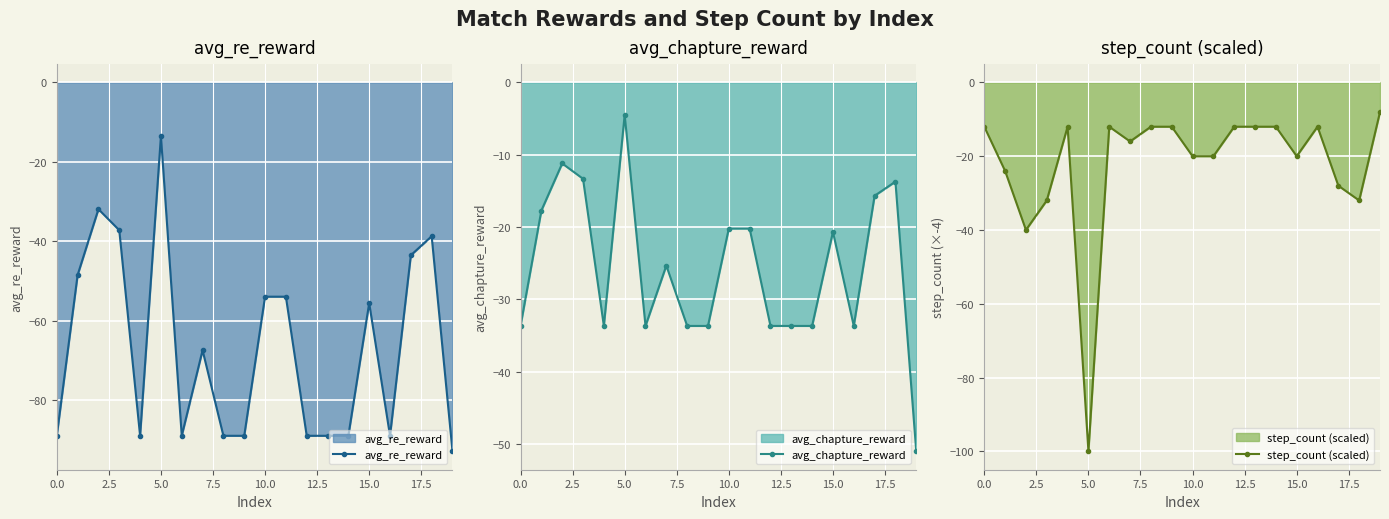

How many data points in step_count (scaled) are less than -12?

10